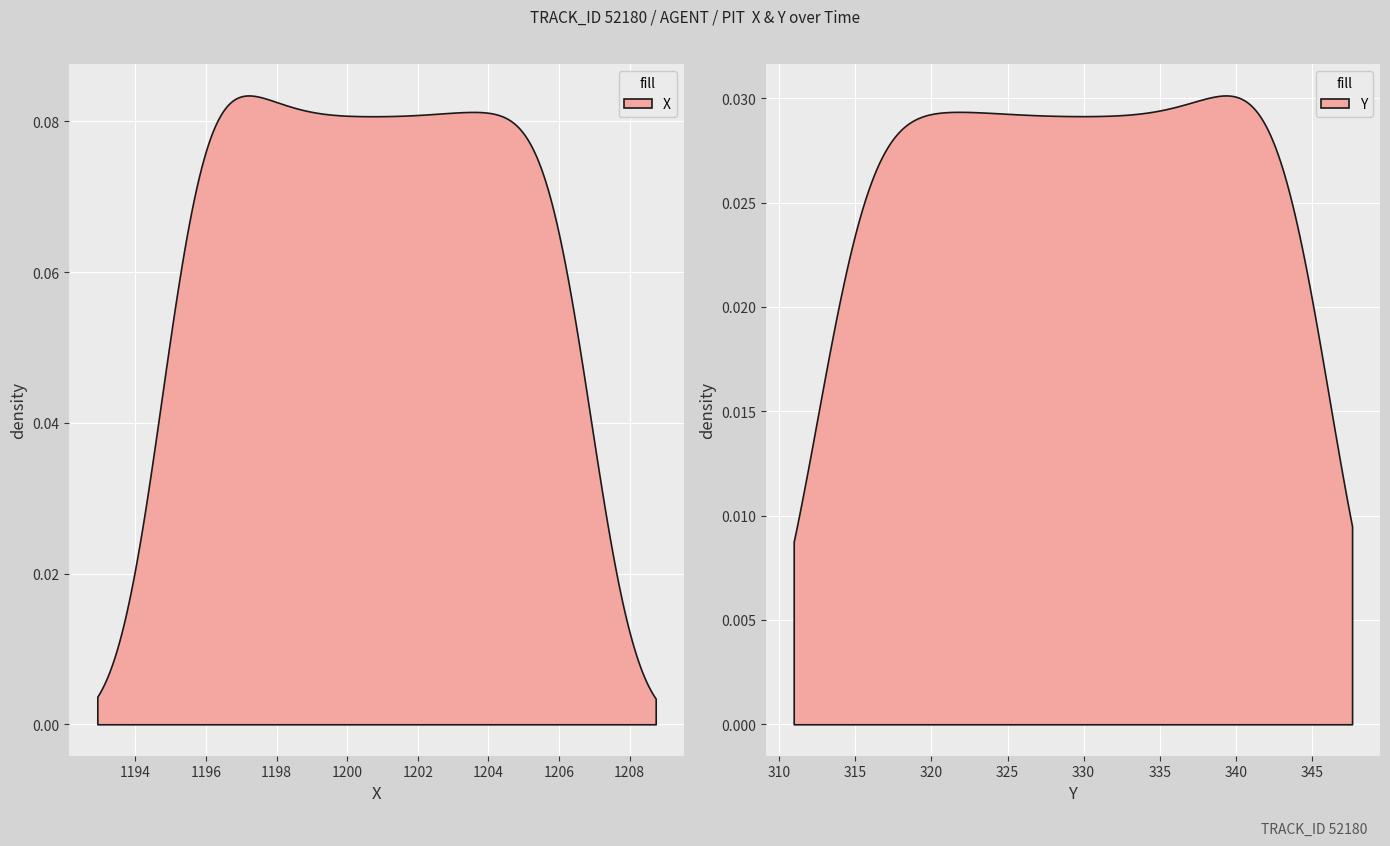

True or false: Y and X cross at least once.

False